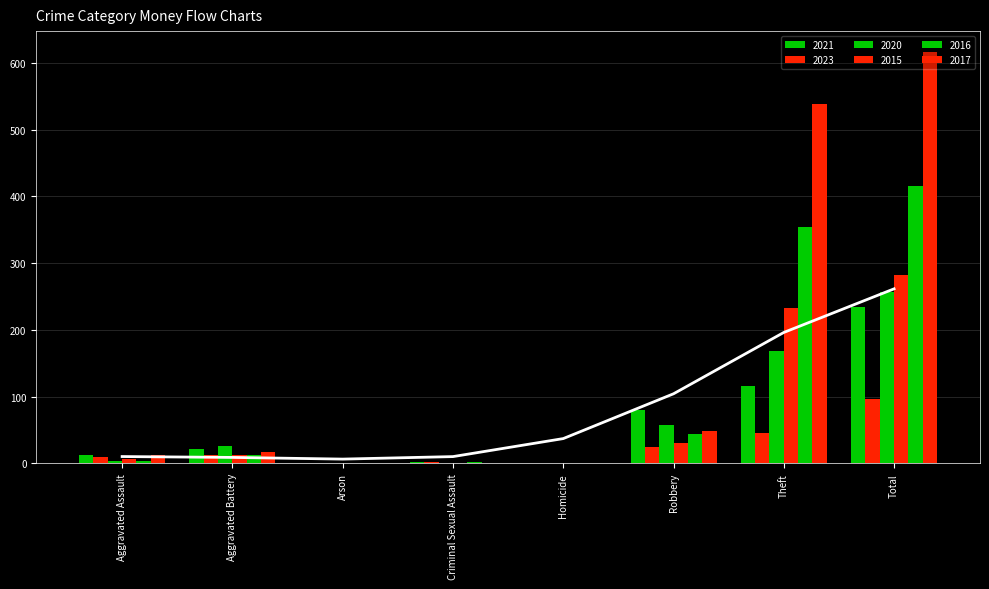

What is the value of the 2015 bar at the 7th from the left?

233